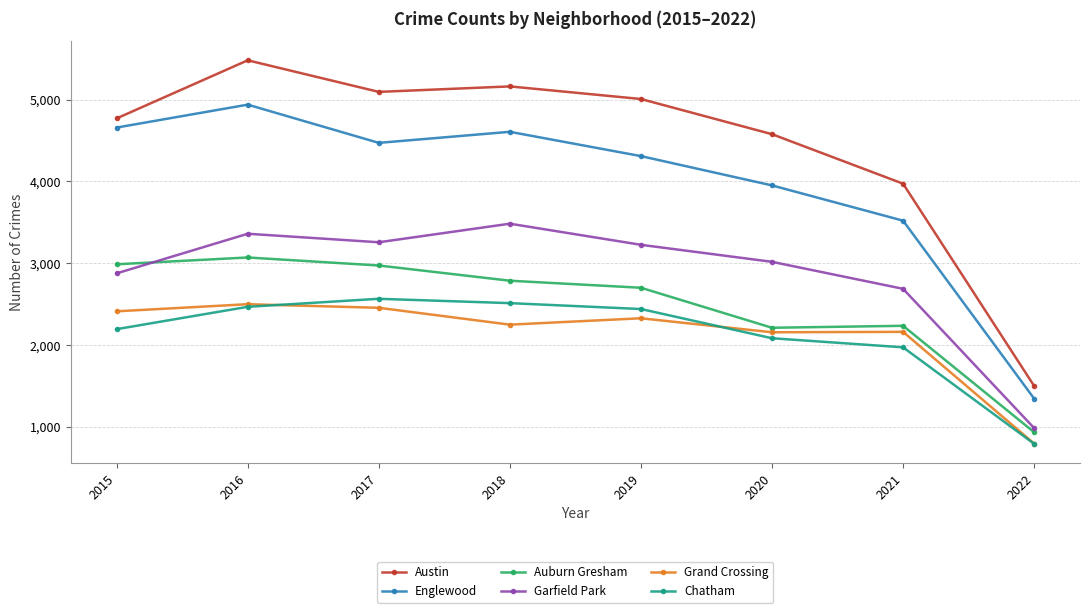

How many categories are shown in the chart?

8